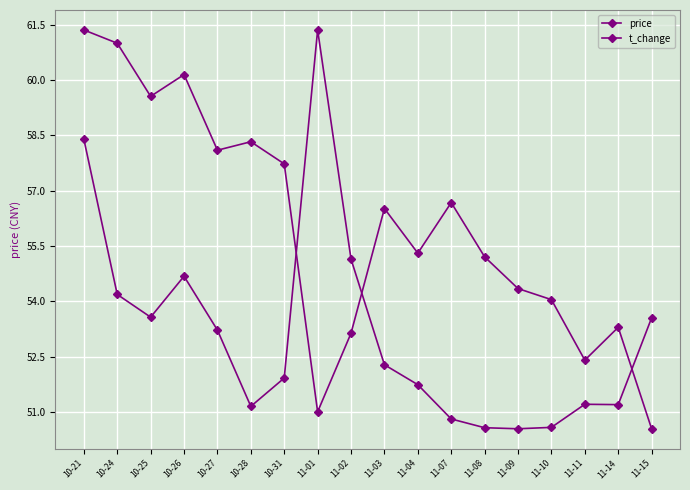

Count the number of categories in the chart.

18